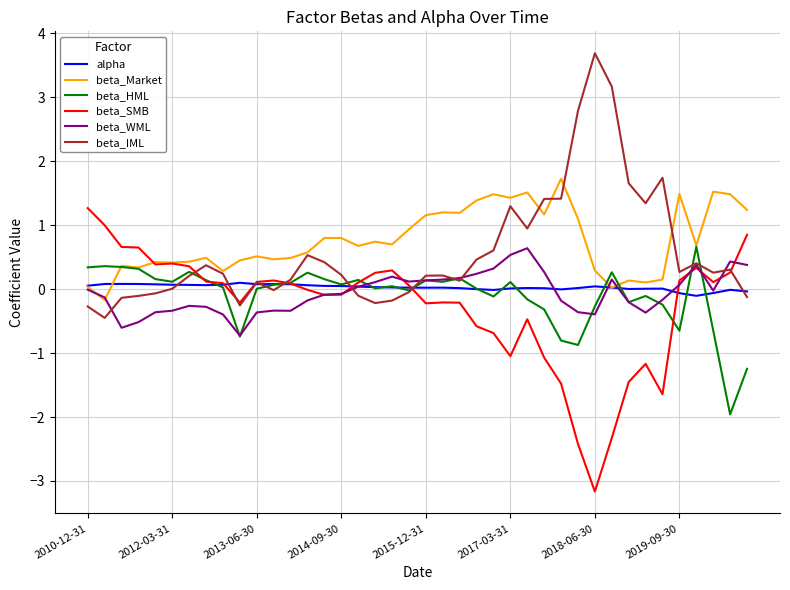

What is the greatest value displayed?

3.7